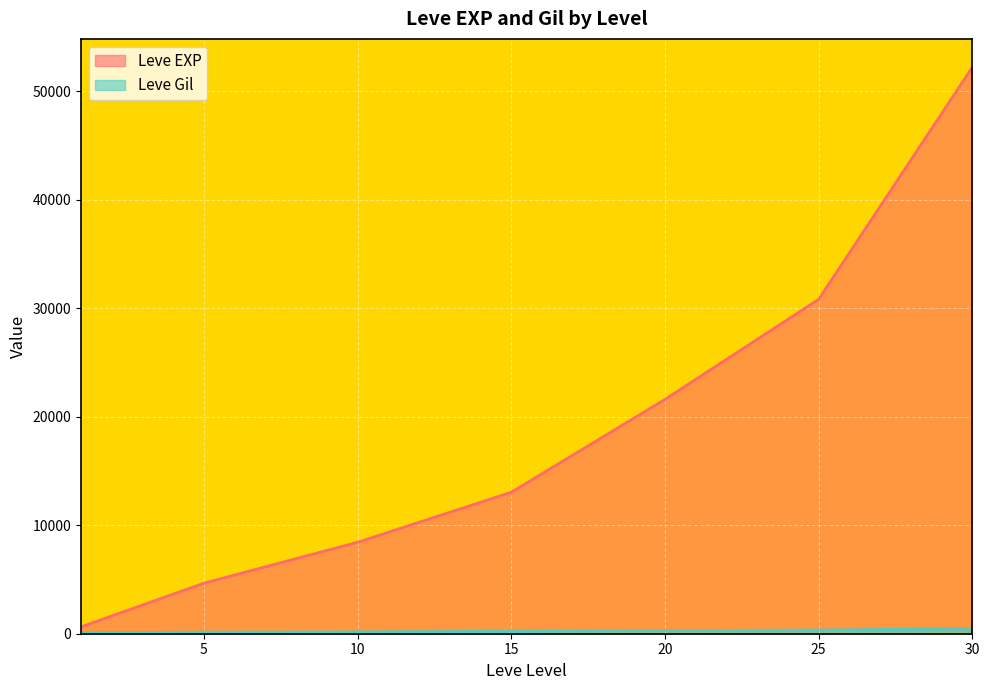

Which category has the highest value in the Leve Gil series?

30